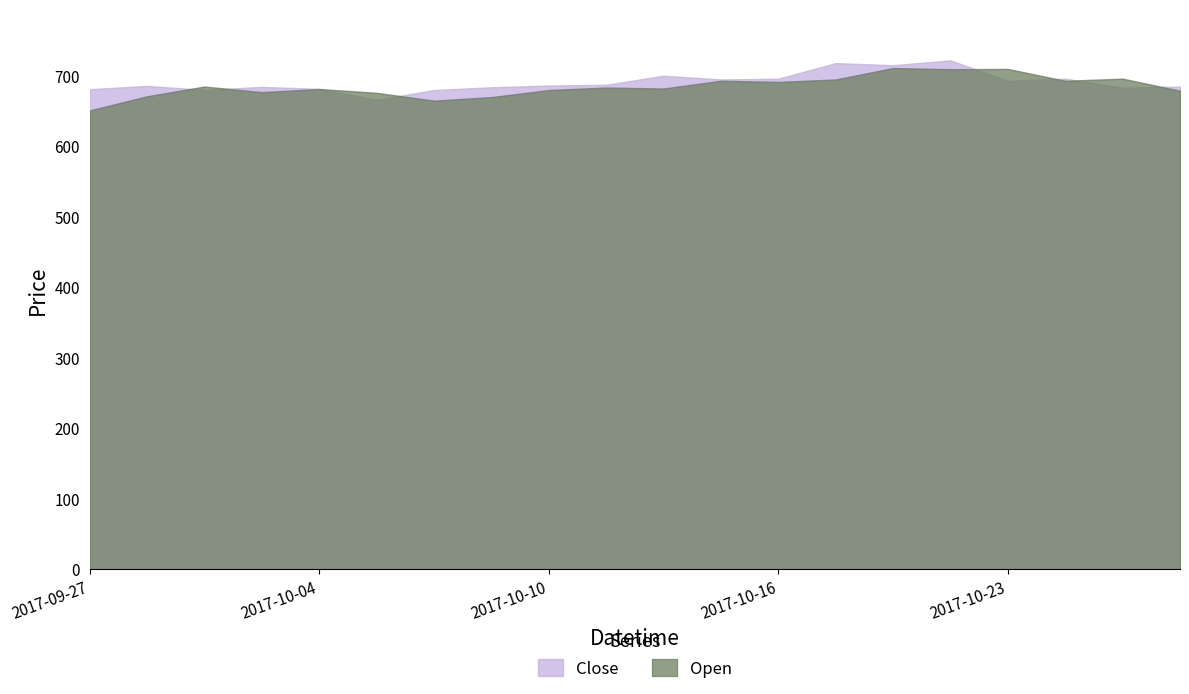

At which label is Close closest to 694?

2017-10-23